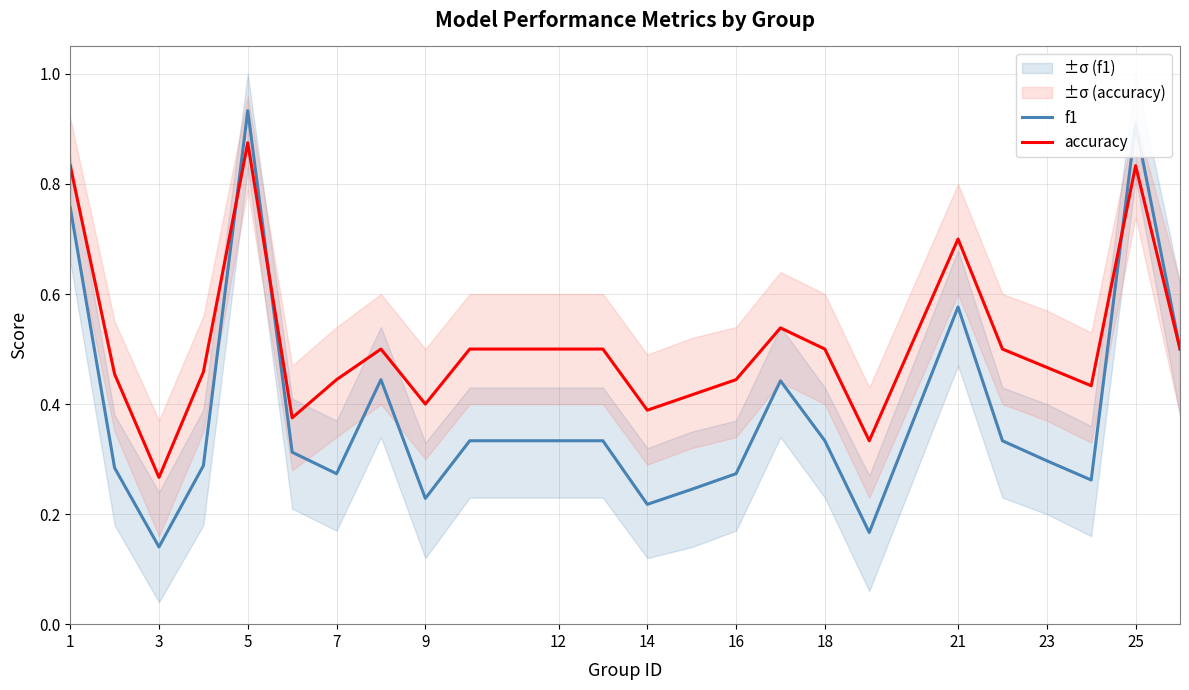

What is the difference between the maximum and second lowest values in the f1 series?

0.8